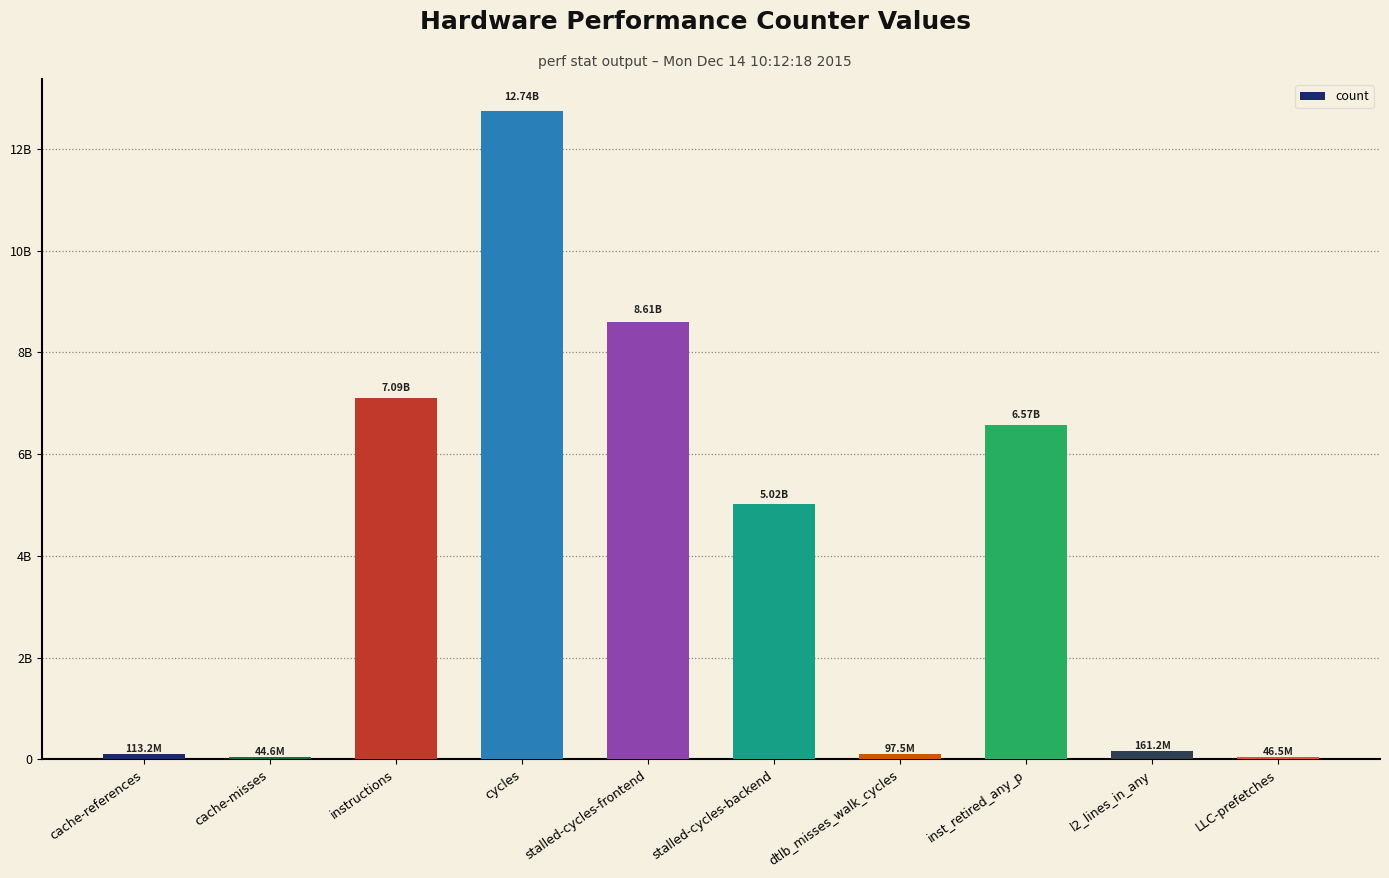

List the labels in order of value, largest first.

cycles, stalled-cycles-frontend, instructions, inst_retired_any_p, stalled-cycles-backend, l2_lines_in_any, cache-references, dtlb_misses_walk_cycles, LLC-prefetches, cache-misses